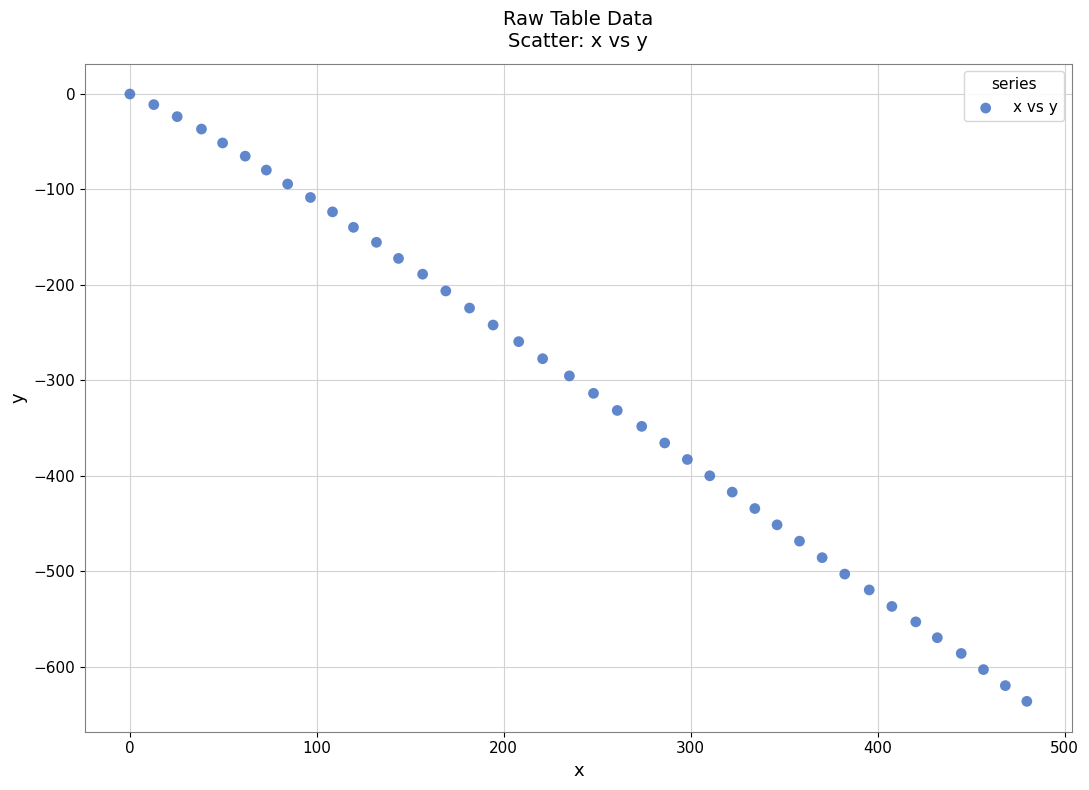

What is the range of Y values (max minus min)?

636.5